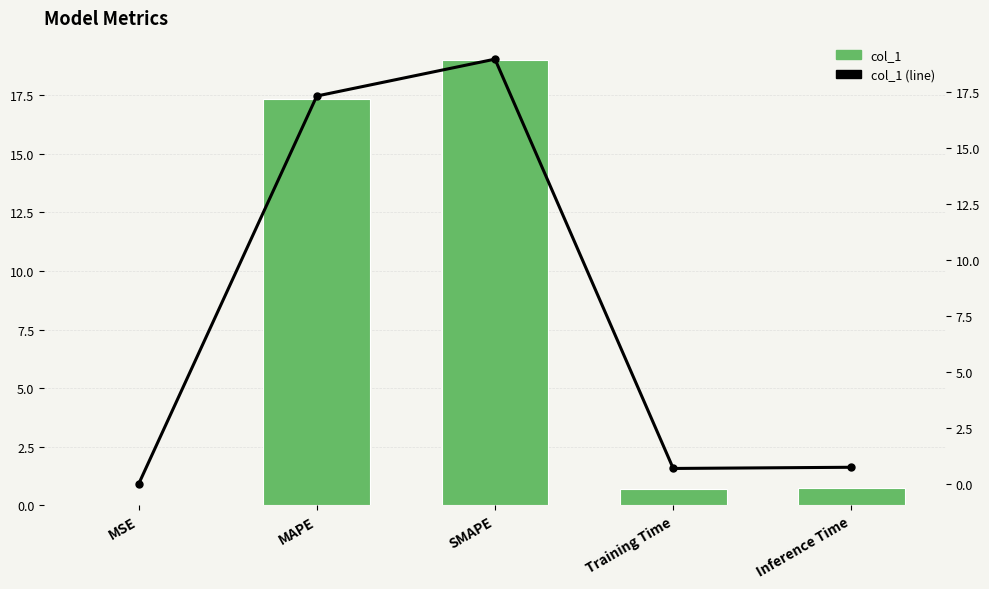

What is the average value of the col_1 series?

7.6